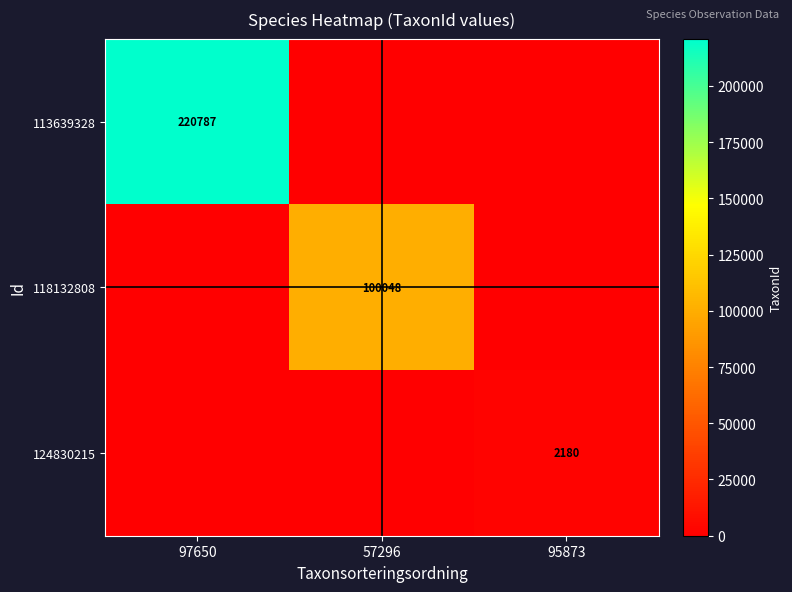

Is it true that 118132808 equals 163336 at 57296?

False